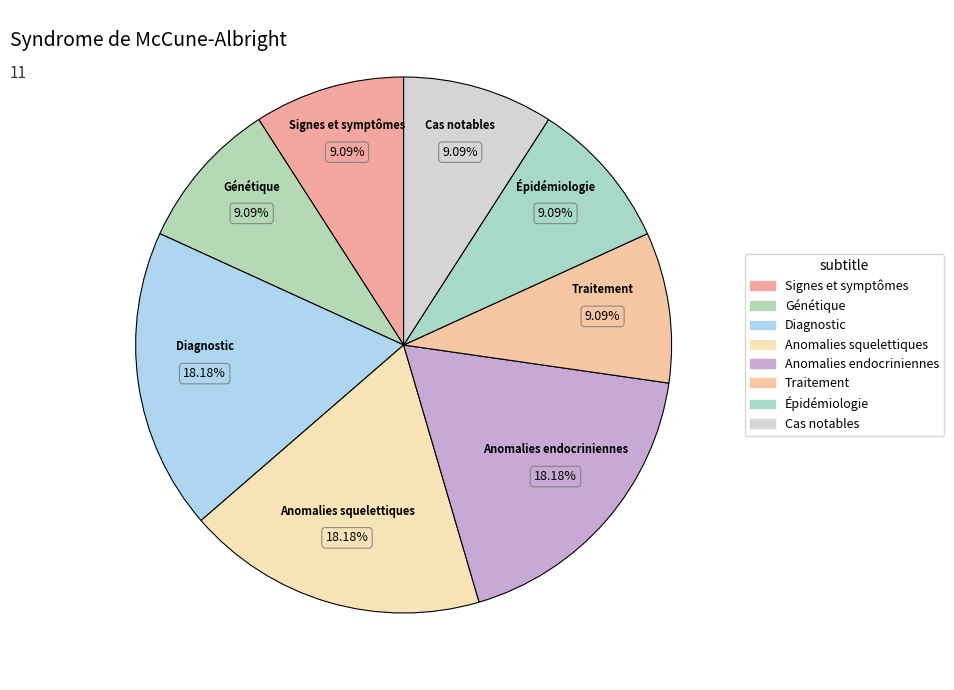

Is there any slice that represents more than half of the pie?

No